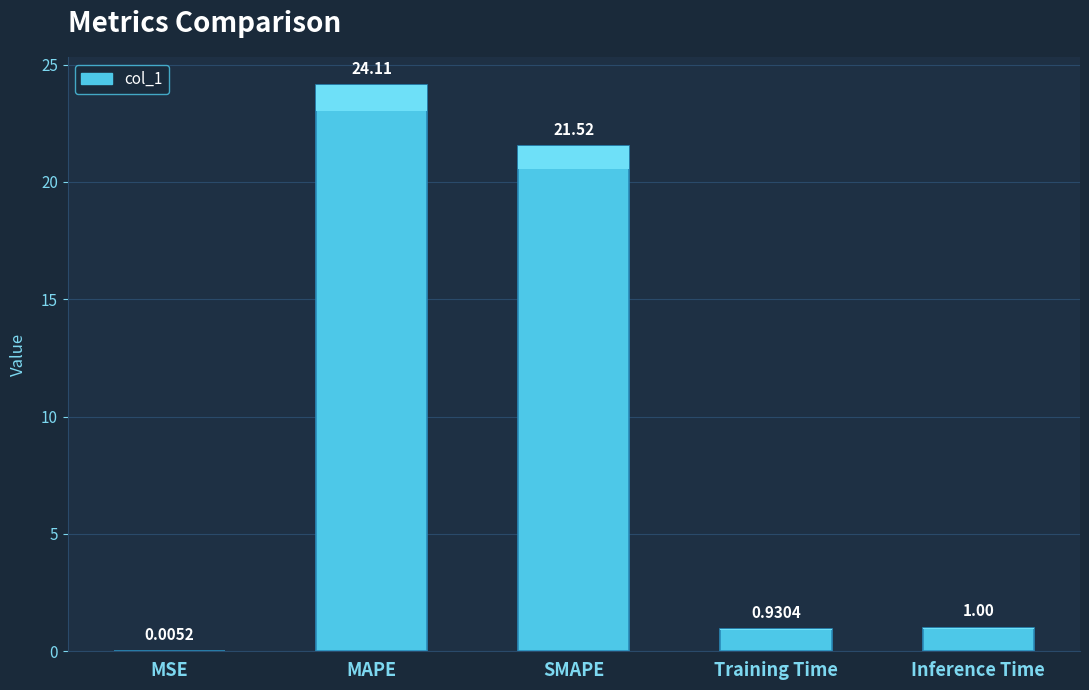

Does the chart contain any negative values?

No